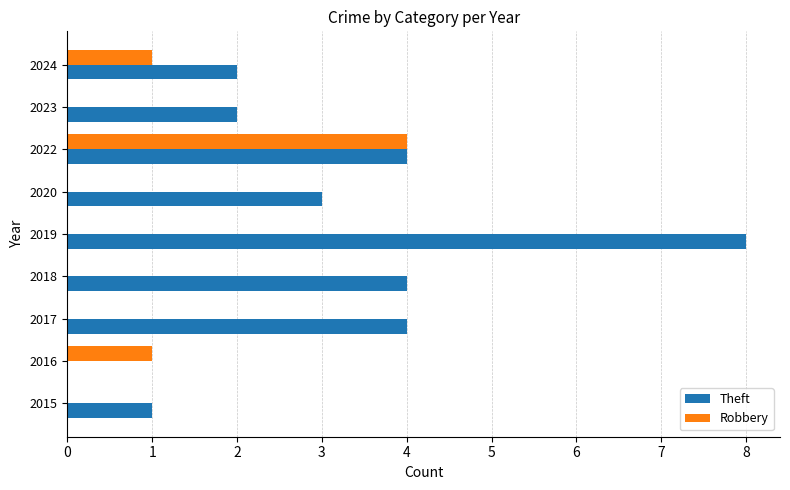

What is the sum of all Theft values?

28